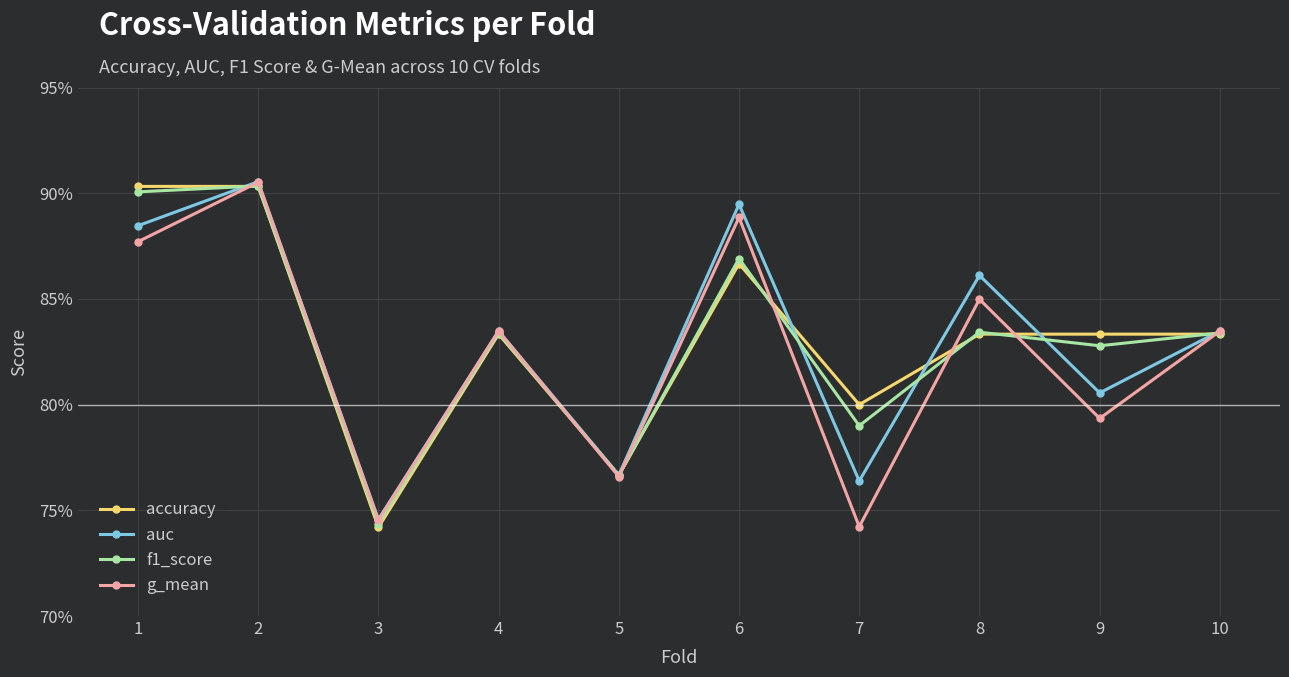

Is this an area chart (filled region under the line)?

No